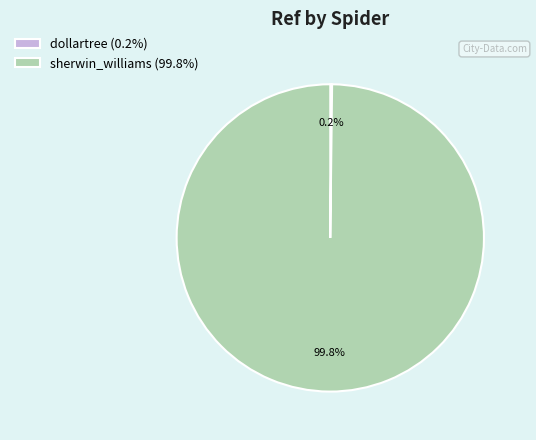

Which category has the biggest portion of the pie?

sherwin_williams